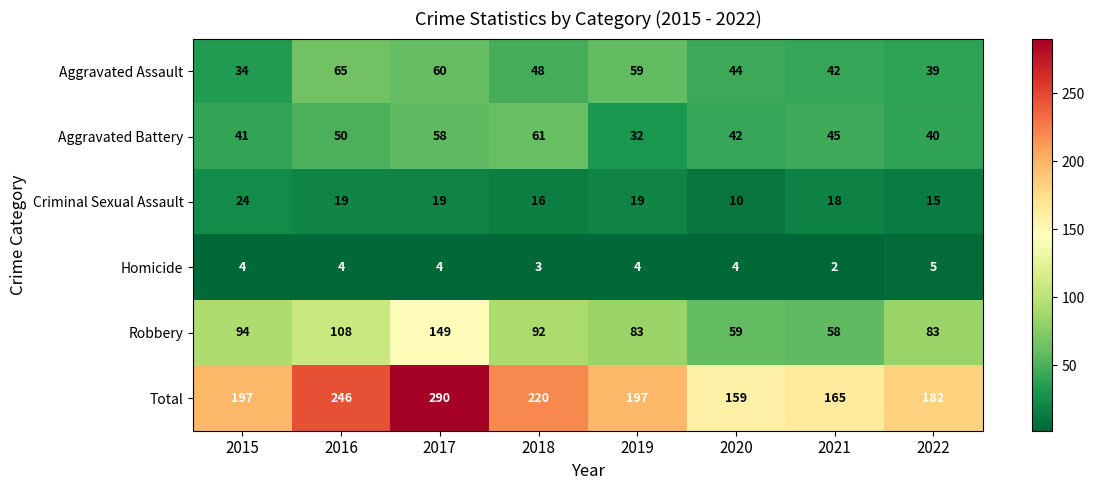

List the series in order of their peak value, lowest first.

Homicide, Criminal Sexual Assault, Aggravated Battery, Aggravated Assault, Robbery, Total